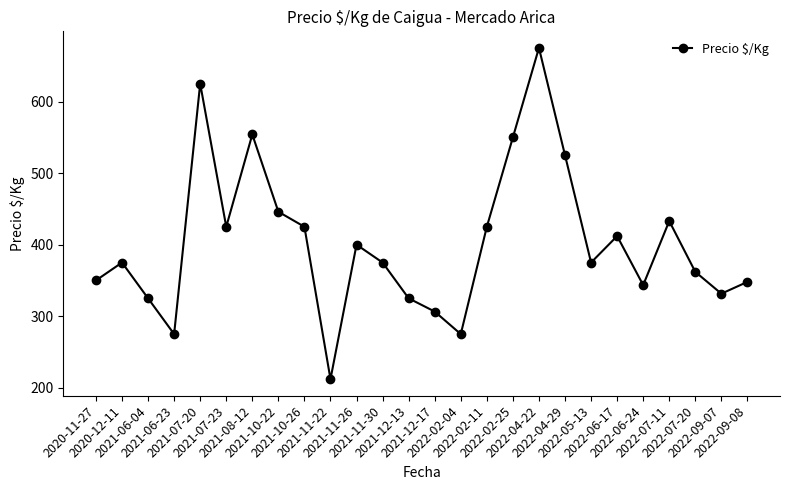

Count the number of categories in the chart.

26